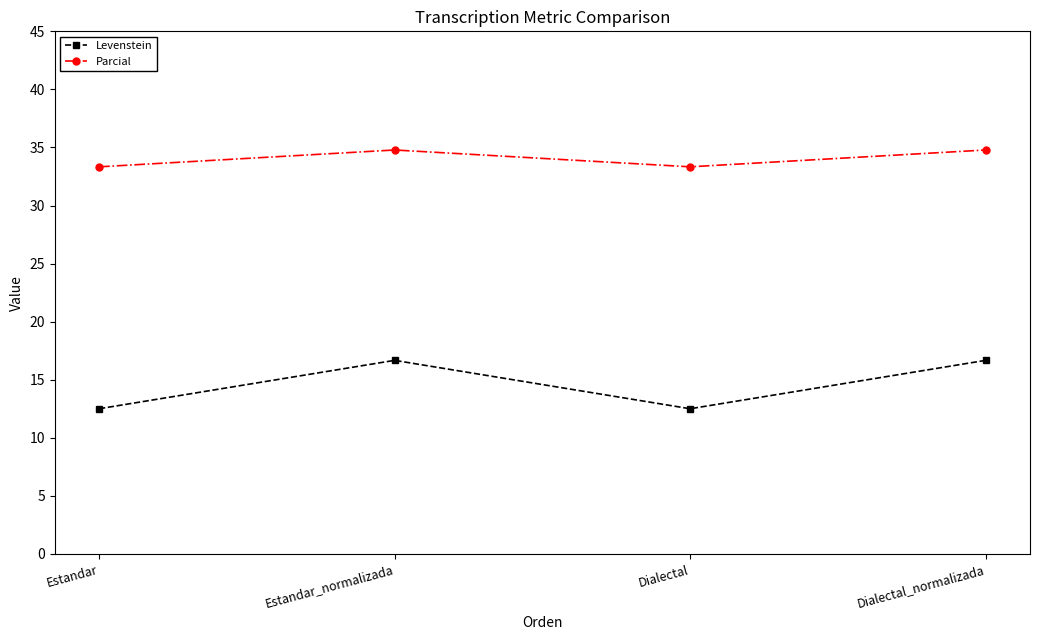

Reading left to right, what are all the values shown in this chart?

Levenstein: 12.5	16.7	12.5	16.7
Parcial: 33.3	34.8	33.3	34.8